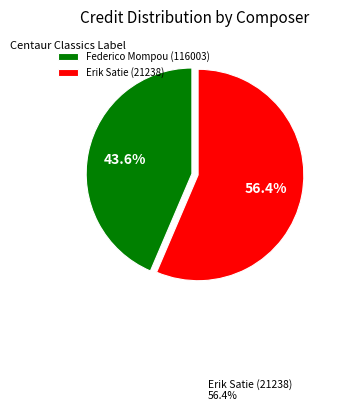

True or false: Erik Satie (21238) accounts for 56% of the total.

True